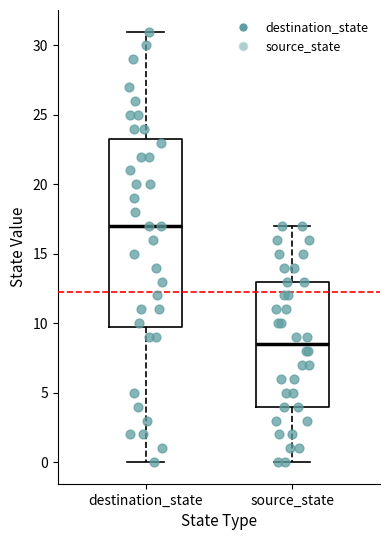

Where is the upper edge of the box for source_state on the y-axis? The values are not printed on the chart, so give them approximately, as read against the axis.

13.0